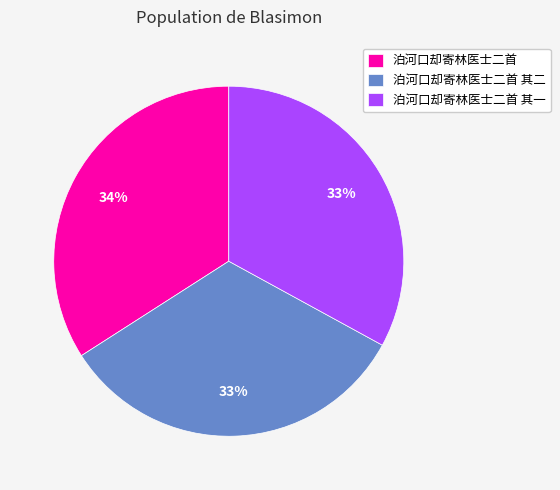

Which slice is the largest?

泊河口却寄林医士二首